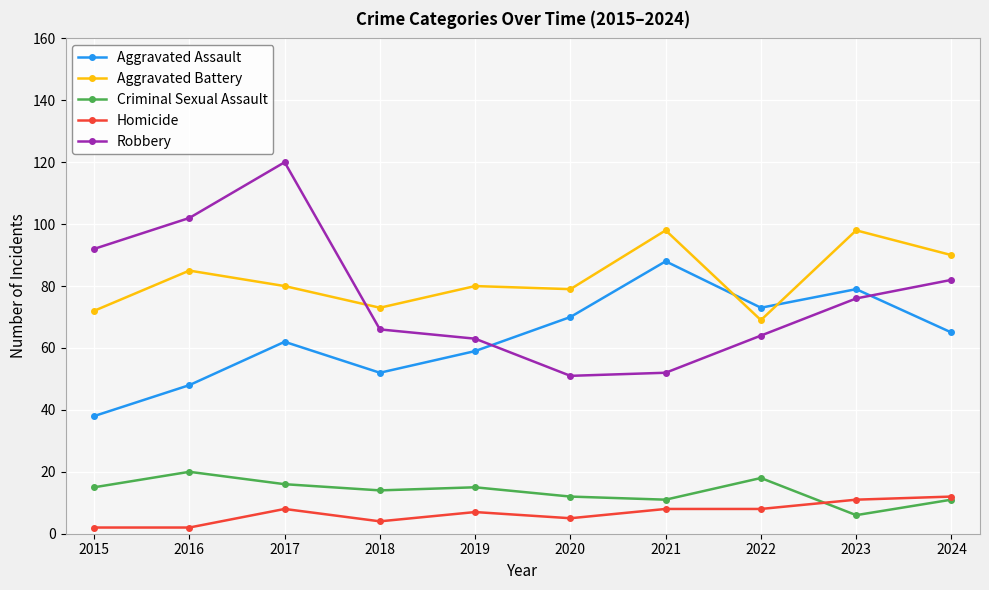

Reading left to right, transcribe all the data shown in this chart.

Aggravated Assault: 38	48	62	52	59	70	88	73	79	65
Aggravated Battery: 72	85	80	73	80	79	98	69	98	90
Criminal Sexual Assault: 15	20	16	14	15	12	11	18	6	11
Homicide: 2	2	8	4	7	5	8	8	11	12
Robbery: 92	102	120	66	63	51	52	64	76	82